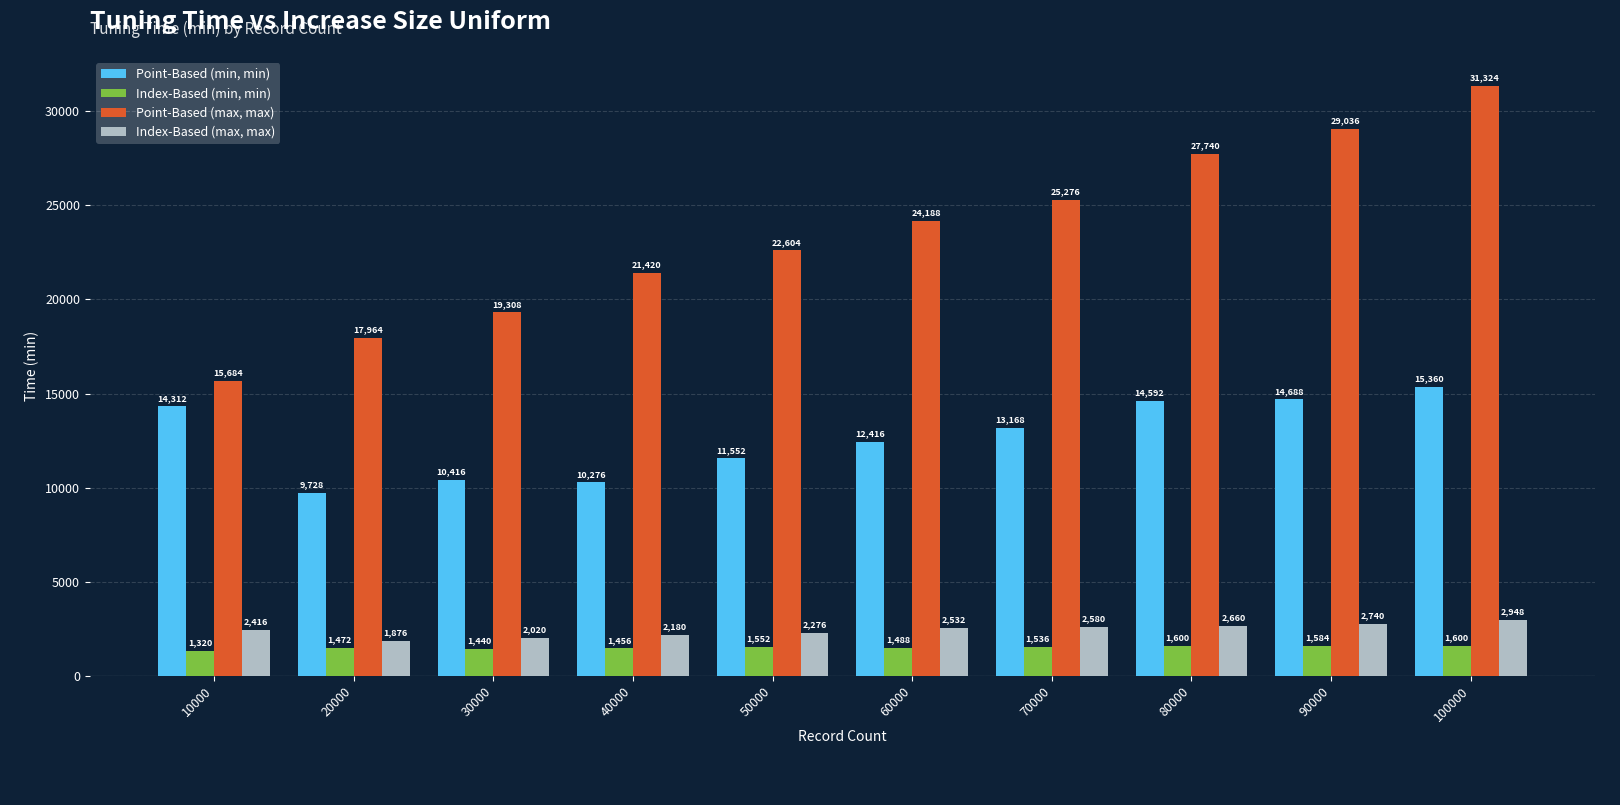

What is the difference between the maximum and minimum values in the Point-Based (min, min) series?

5632